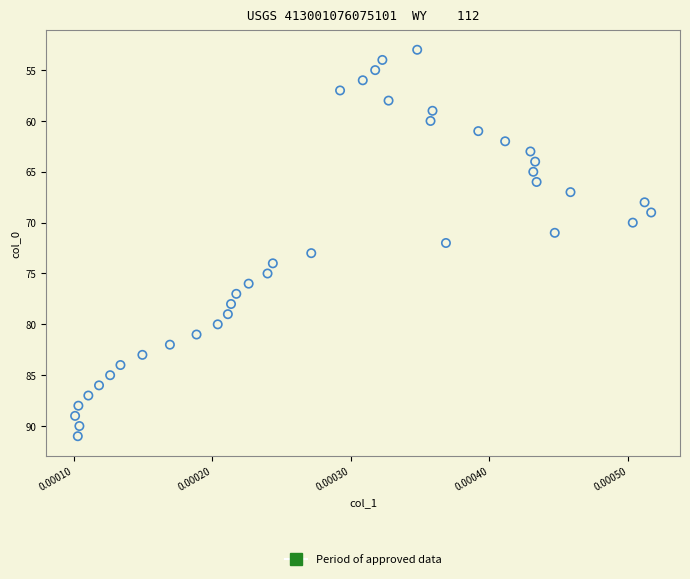

What is the range of Y values (max minus min)?

38